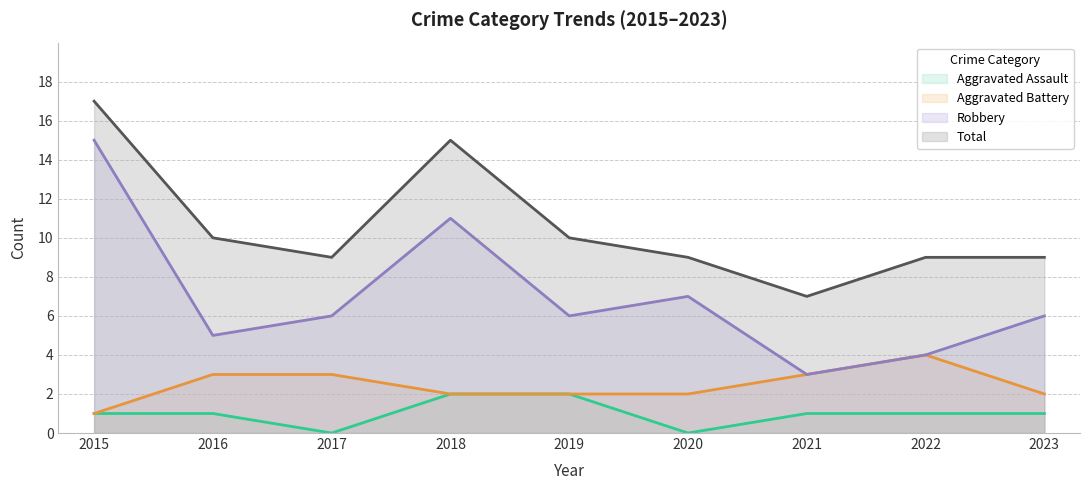

Which series has the widest spread of values?

Robbery